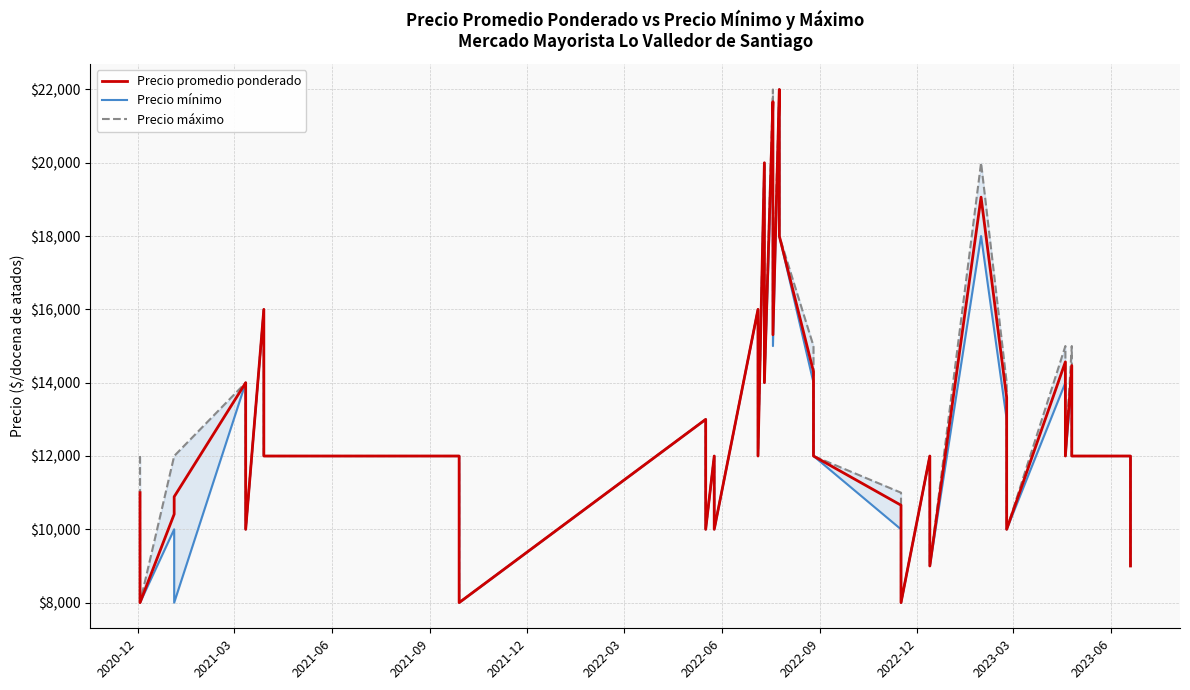

Does the chart display data point markers on the line(s)?

No